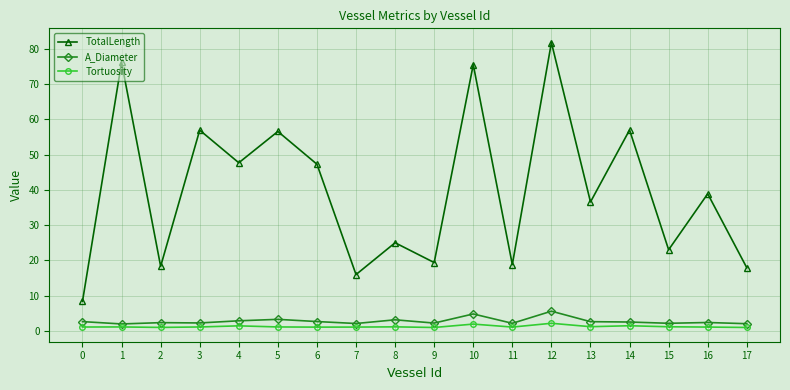

Is the value of Tortuosity at 2 greater than the value of TotalLength at 7?

No